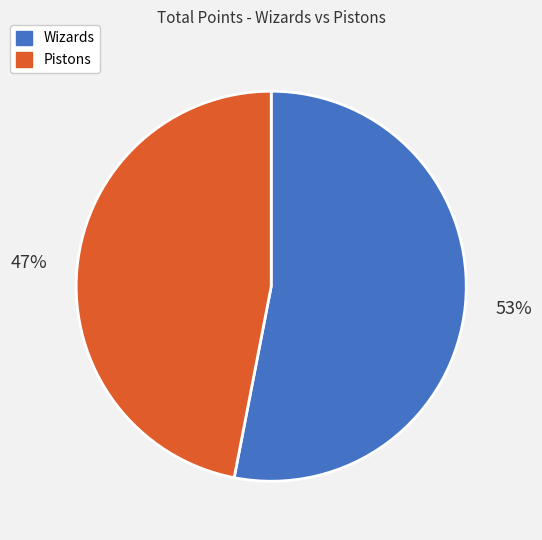

Count the number of slices in the pie.

2